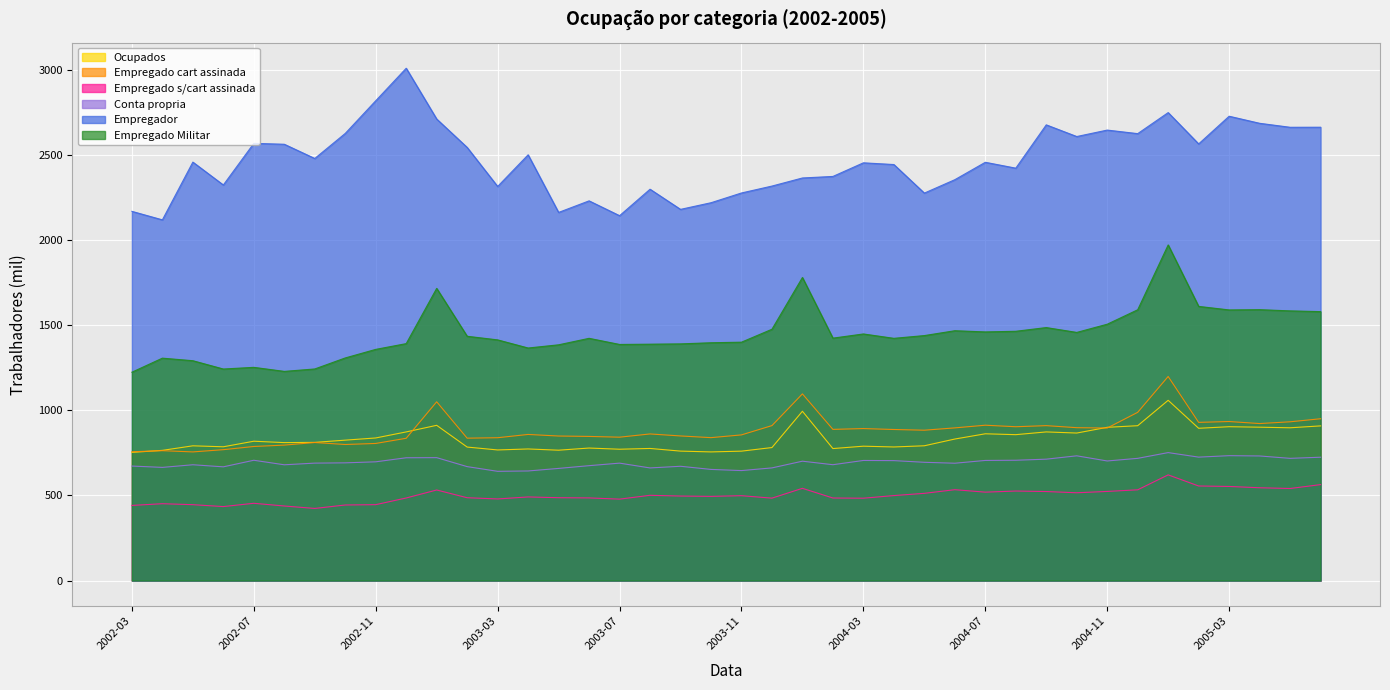

The value of Empregador at 2003-01 is 2711.2. True or false?

True